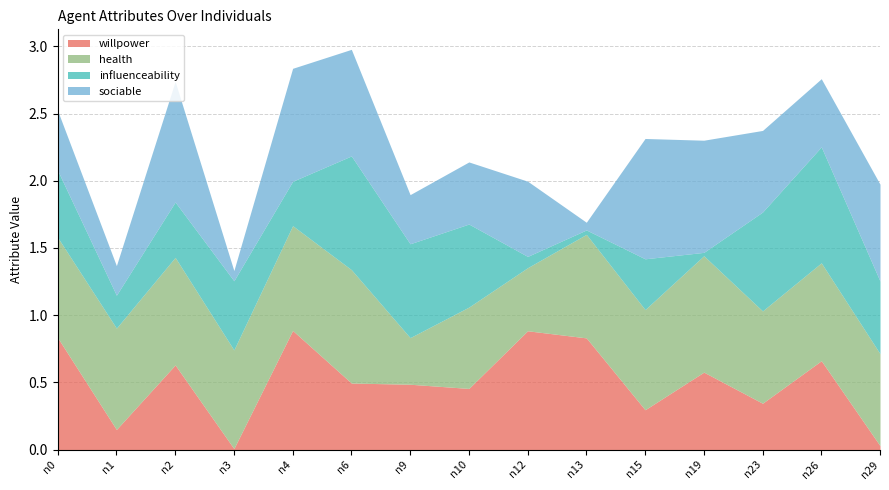

How many lines are shown in the chart?

4